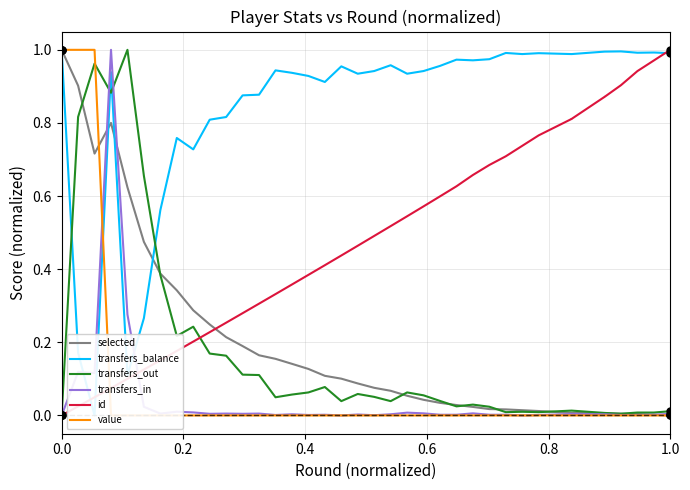

Reading right to left, transcribe all the data shown in this chart.

selected: 0.0	0.0	0.0	0.0	0.0	0.0	0.0	0.0	0.0	0.0	0.0	0.0	0.0	0.0	0.0	0.0	0.1	0.1	0.1	0.1	0.1	0.1	0.1	0.1	0.2	0.2	0.2	0.2	0.2	0.3	0.3	0.4	0.5	0.6	0.8	0.7	0.9	1.0
transfers_balance: 1.0	1.0	1.0	1.0	1.0	1.0	1.0	1.0	1.0	1.0	1.0	1.0	1.0	1.0	1.0	0.9	0.9	1.0	0.9	0.9	1.0	0.9	0.9	0.9	0.9	0.9	0.9	0.8	0.8	0.7	0.8	0.6	0.3	0.1	0.9	0.0	0.2	1.0
transfers_out: 0.0	0.0	0.0	0.0	0.0	0.0	0.0	0.0	0.0	0.0	0.0	0.0	0.0	0.0	0.0	0.1	0.1	0.0	0.1	0.1	0.0	0.1	0.1	0.1	0.0	0.1	0.1	0.2	0.2	0.2	0.2	0.4	0.7	1.0	0.9	1.0	0.8	0.0
transfers_in: 0.0	0.0	0.0	0.0	0.0	0.0	0.0	0.0	0.0	0.0	0.0	0.0	0.0	0.0	0.0	0.0	0.0	0.0	0.0	0.0	0.0	0.0	0.0	0.0	0.0	0.0	0.0	0.0	0.0	0.0	0.0	0.0	0.0	0.3	1.0	0.1	0.1	0.0
id: 1.0	1.0	0.9	0.9	0.9	0.9	0.8	0.8	0.8	0.7	0.7	0.7	0.7	0.6	0.6	0.6	0.5	0.5	0.5	0.5	0.4	0.4	0.4	0.4	0.3	0.3	0.3	0.3	0.2	0.2	0.2	0.2	0.1	0.1	0.1	0.0	0.0	0.0
value: 0.0	0.0	0.0	0.0	0.0	0.0	0.0	0.0	0.0	0.0	0.0	0.0	0.0	0.0	0.0	0.0	0.0	0.0	0.0	0.0	0.0	0.0	0.0	0.0	0.0	0.0	0.0	0.0	0.0	0.0	0.0	0.0	0.0	0.0	0.0	1.0	1.0	1.0